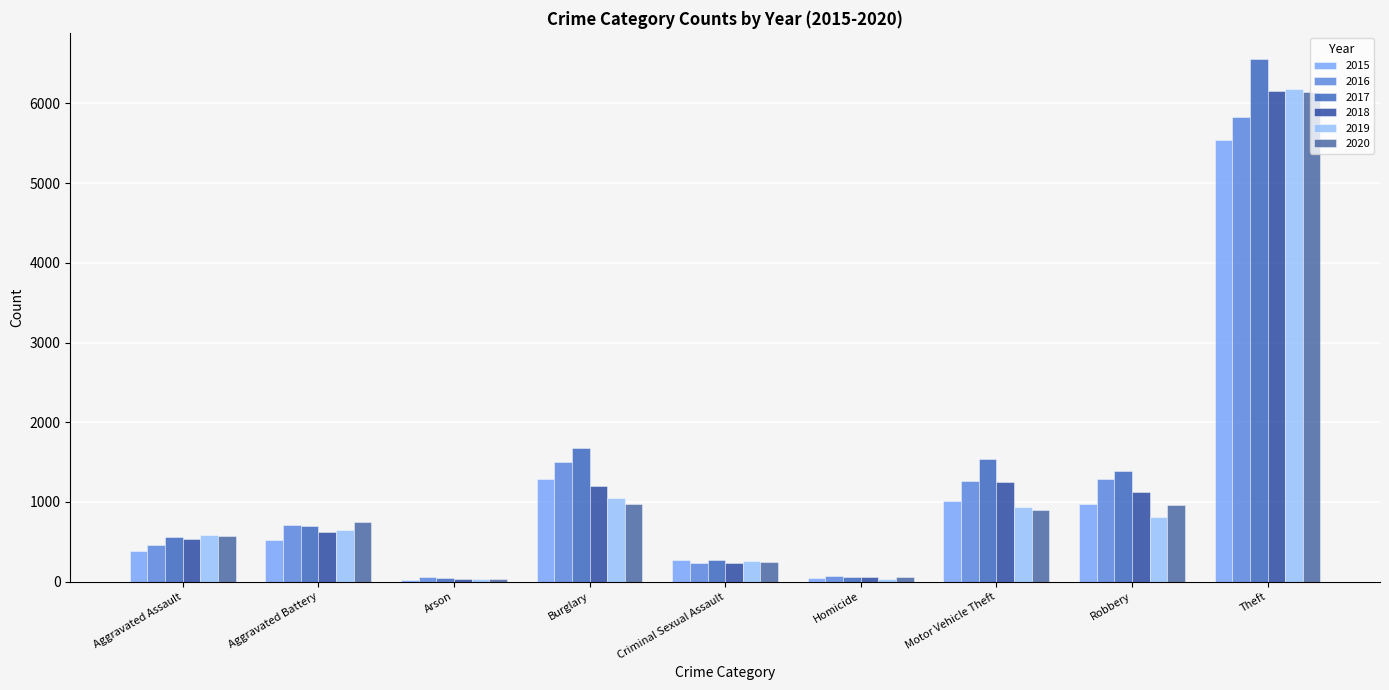

What is the sum of all 2018 values?

11212